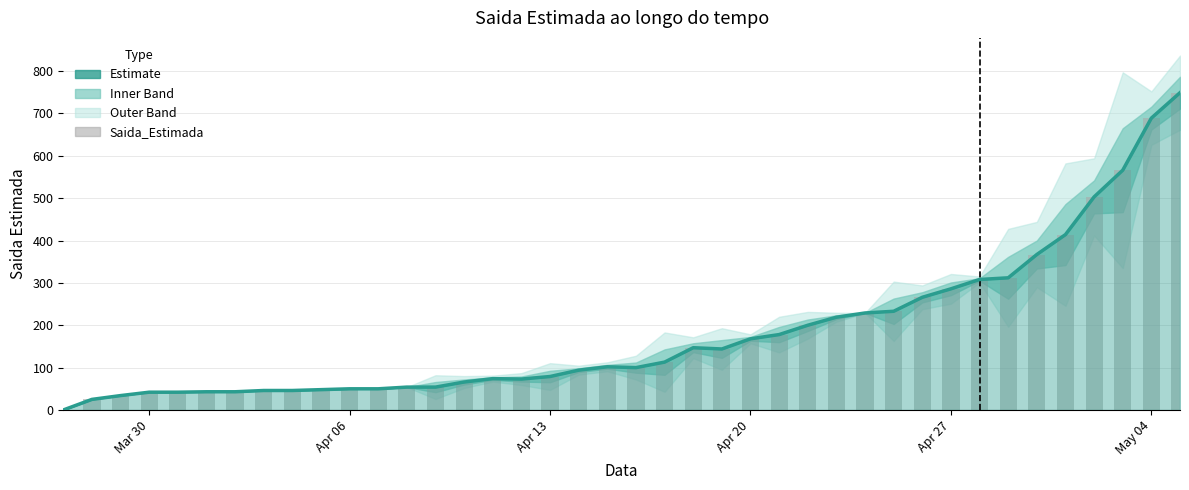

Which series has the largest total across all categories?

Saida_Estimada (estimate)